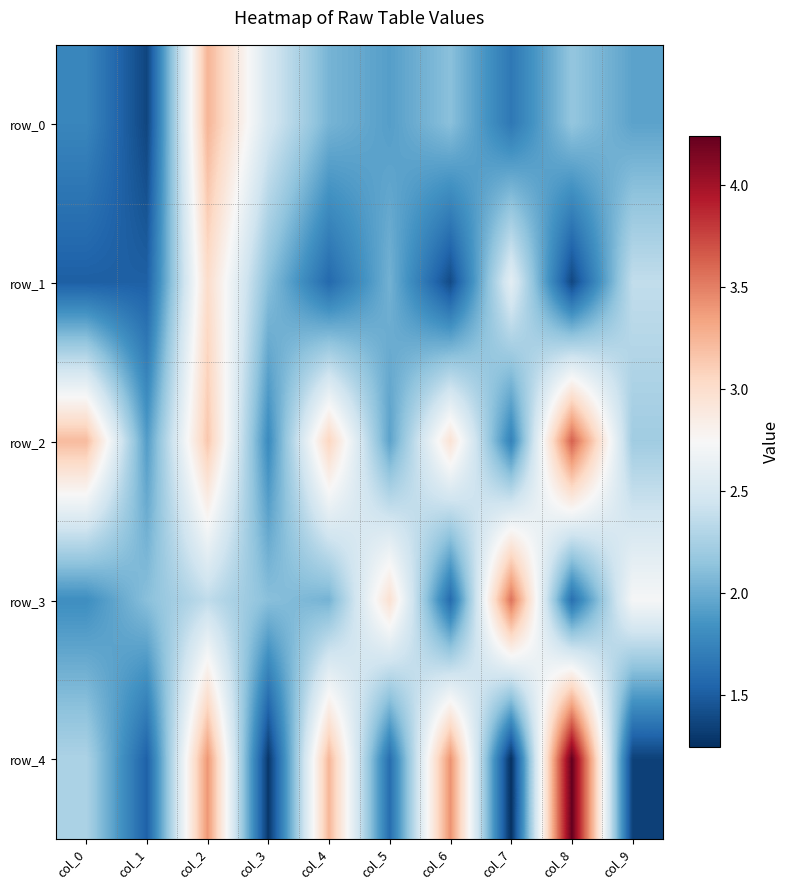

What value does the row_2 series have at col_6?

3.0